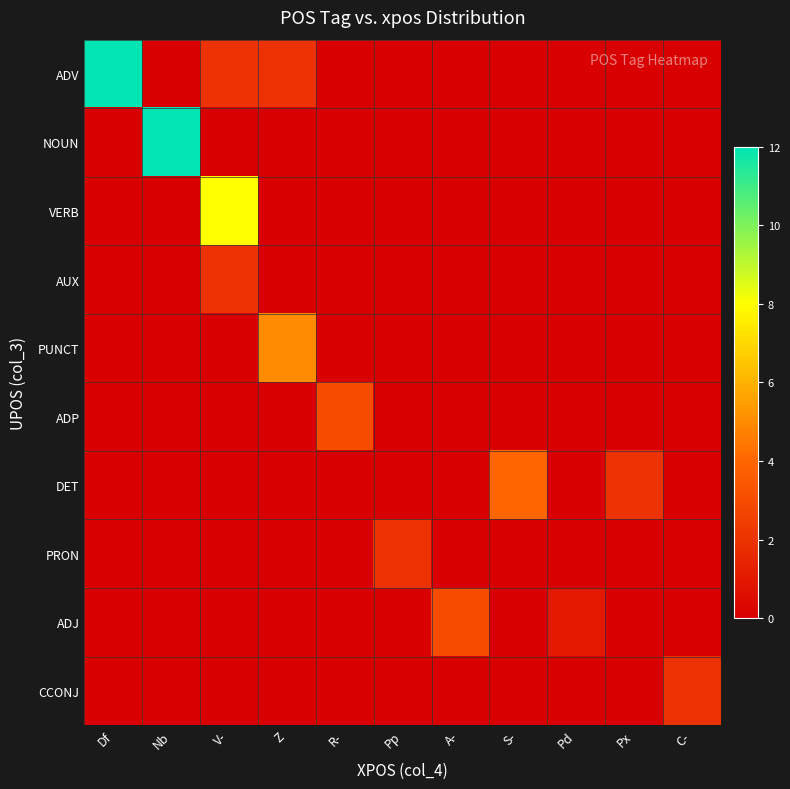

Reading left to right, what are all the values shown in this chart?

ADV: Df=12	Nb=0	V-=2	Z=2	R-=0	Pp=0	A-=0	S-=0	Pd=0	Px=0	C-=0
NOUN: Df=0	Nb=12	V-=0	Z=0	R-=0	Pp=0	A-=0	S-=0	Pd=0	Px=0	C-=0
VERB: Df=0	Nb=0	V-=8	Z=0	R-=0	Pp=0	A-=0	S-=0	Pd=0	Px=0	C-=0
AUX: Df=0	Nb=0	V-=2	Z=0	R-=0	Pp=0	A-=0	S-=0	Pd=0	Px=0	C-=0
PUNCT: Df=0	Nb=0	V-=0	Z=5	R-=0	Pp=0	A-=0	S-=0	Pd=0	Px=0	C-=0
ADP: Df=0	Nb=0	V-=0	Z=0	R-=3	Pp=0	A-=0	S-=0	Pd=0	Px=0	C-=0
DET: Df=0	Nb=0	V-=0	Z=0	R-=0	Pp=0	A-=0	S-=4	Pd=0	Px=2	C-=0
PRON: Df=0	Nb=0	V-=0	Z=0	R-=0	Pp=2	A-=0	S-=0	Pd=0	Px=0	C-=0
ADJ: Df=0	Nb=0	V-=0	Z=0	R-=0	Pp=0	A-=3	S-=0	Pd=1	Px=0	C-=0
CCONJ: Df=0	Nb=0	V-=0	Z=0	R-=0	Pp=0	A-=0	S-=0	Pd=0	Px=0	C-=2